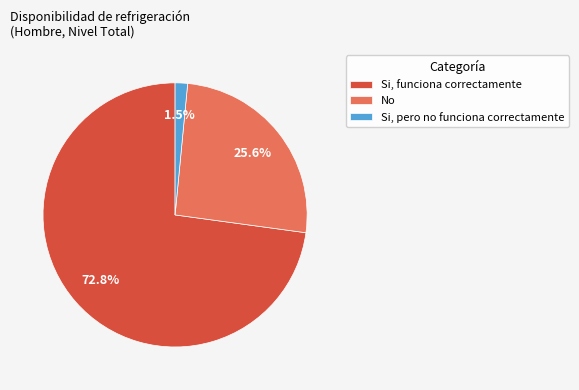

What portion of the pie excludes Si, pero no funciona correctamente?

98.5%